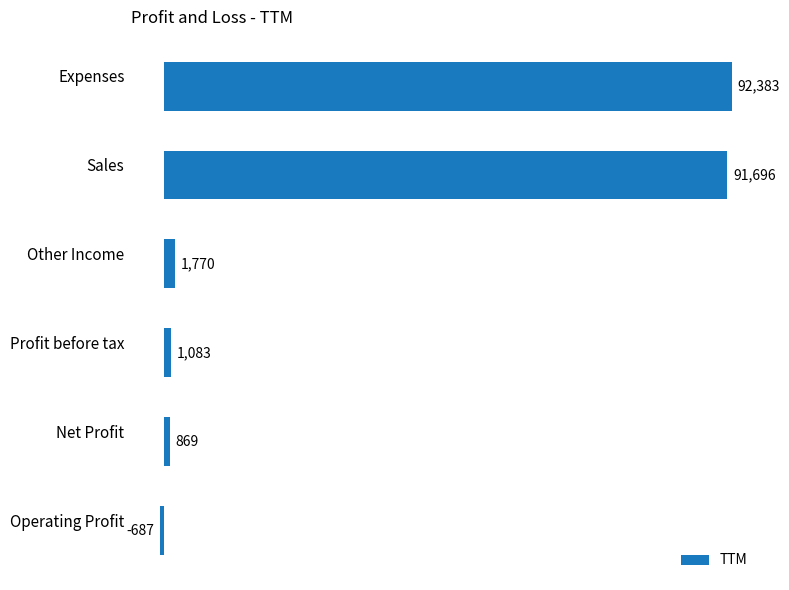

What is the label of the 1st bar from the bottom?

Operating Profit